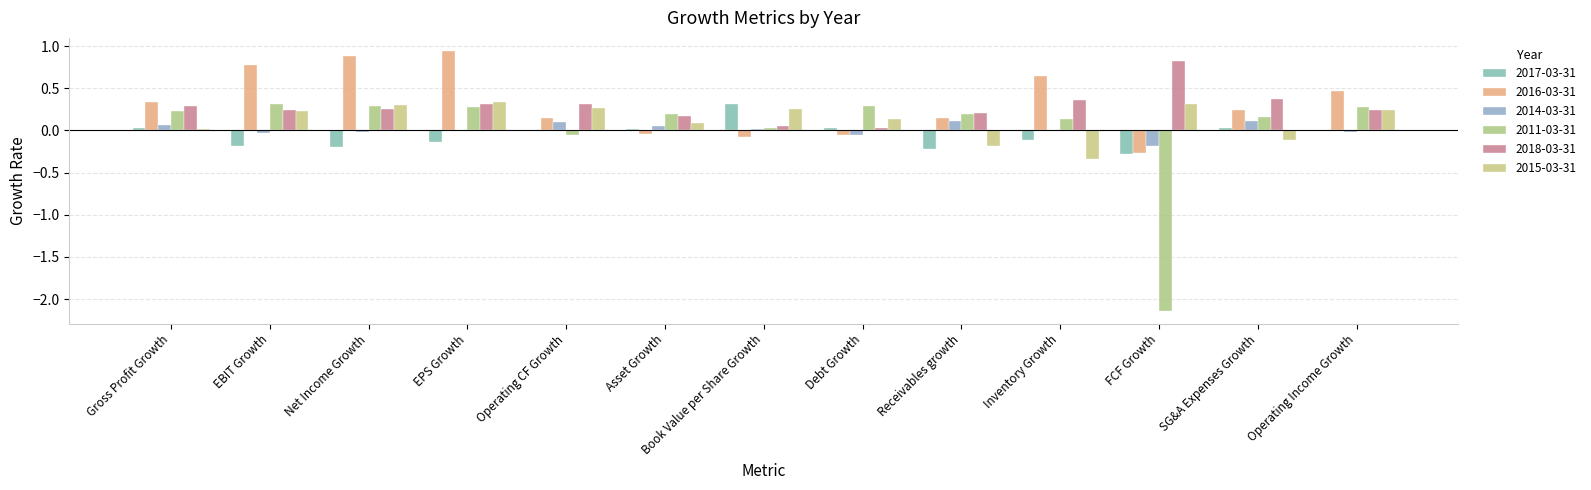

Count the number of data series in this chart.

6